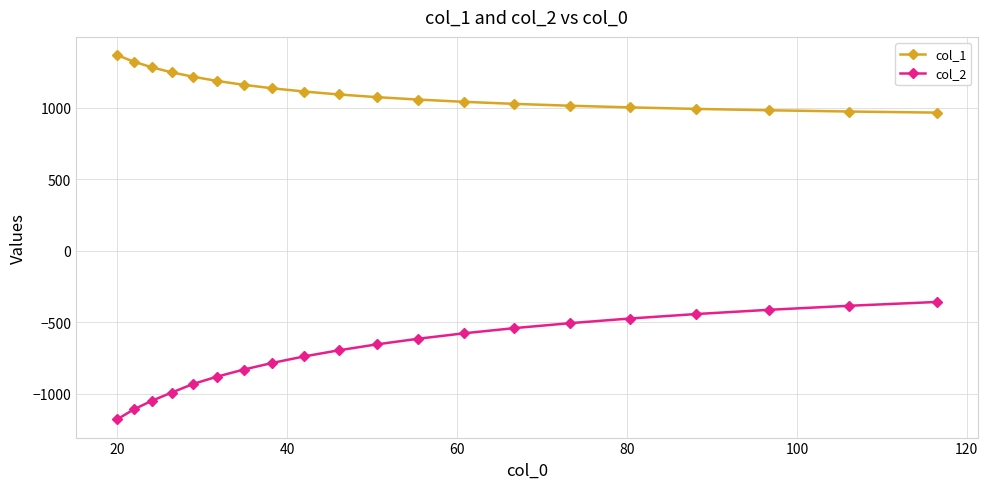

How many lines are shown in the chart?

2